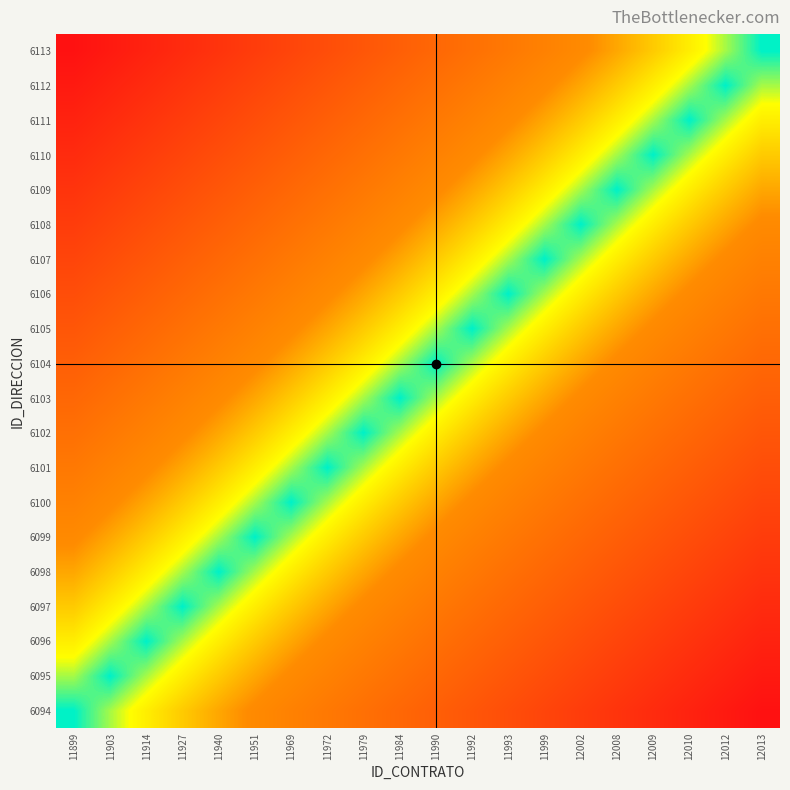

What is the spread (max minus min) of values at 11969?

0.7